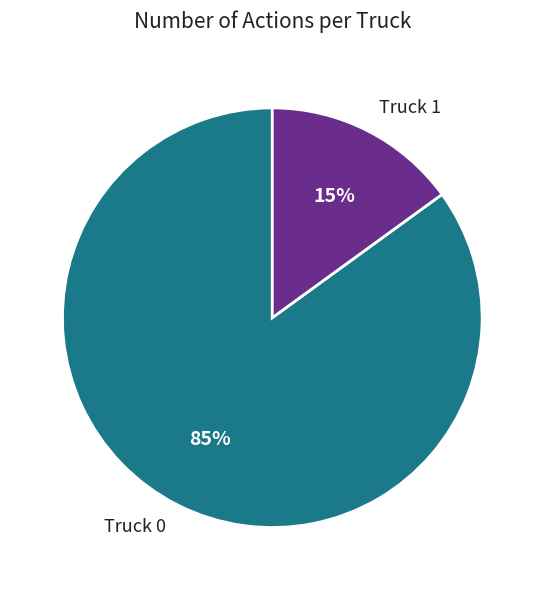

Approximately how many times larger is the value at Truck 0 compared to Truck 1?

5.7